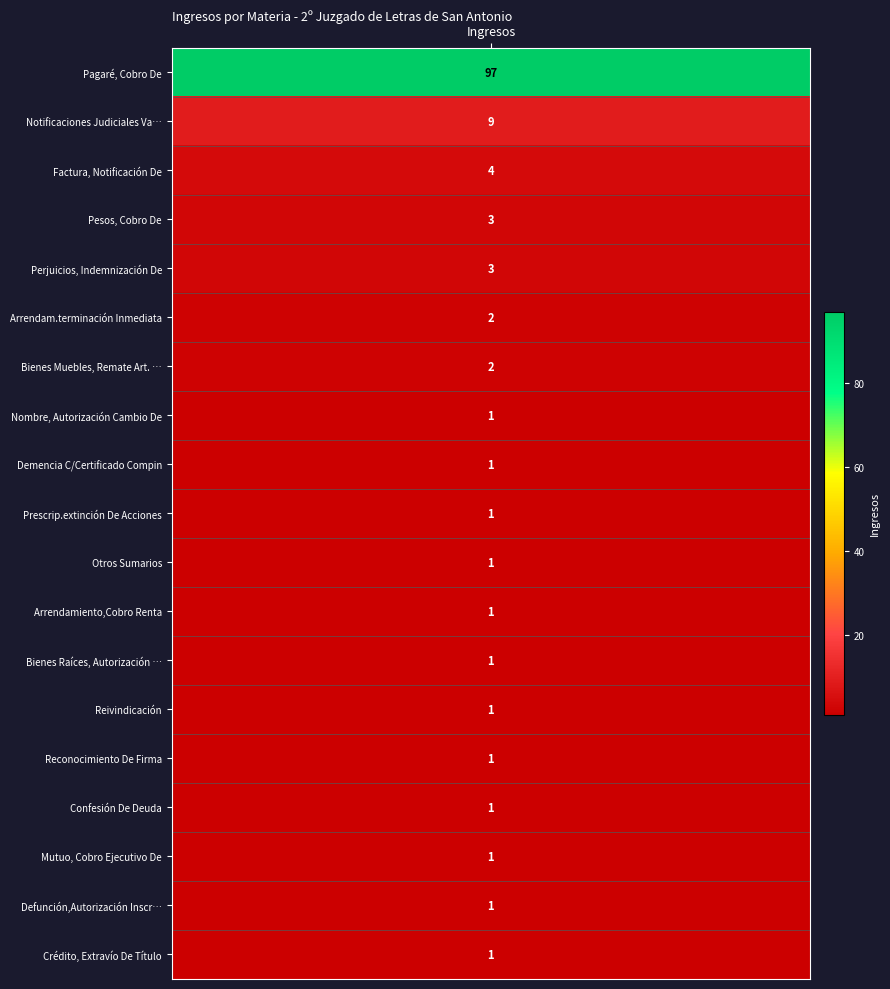

Between Notificaciones Judiciales Varias and Pagaré, Cobro De, which is larger?

Pagaré, Cobro De